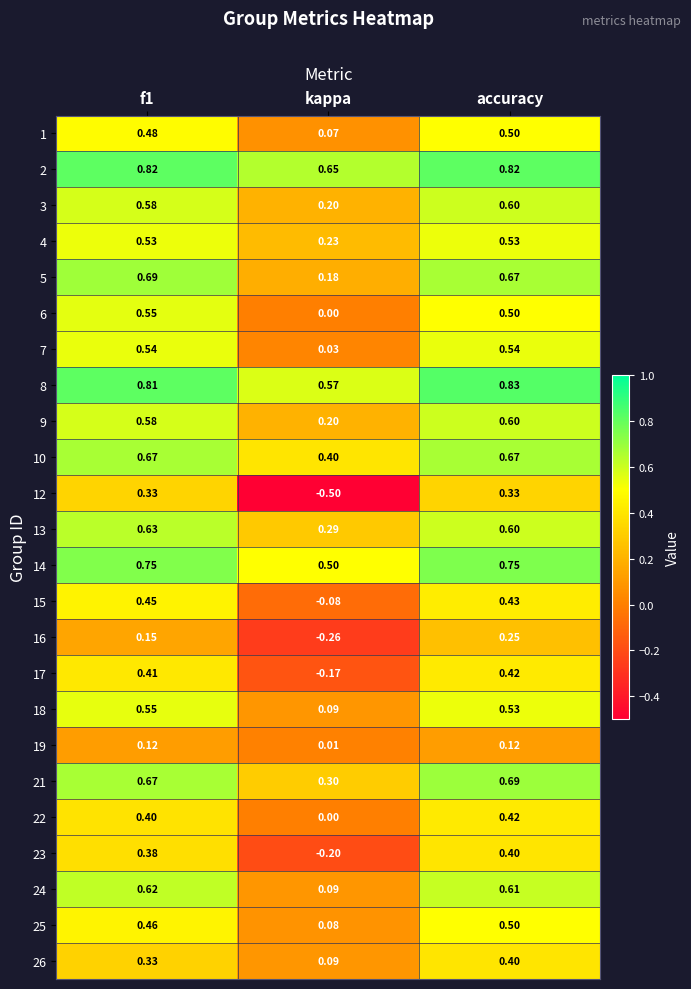

Which category has the highest value across all series?

accuracy